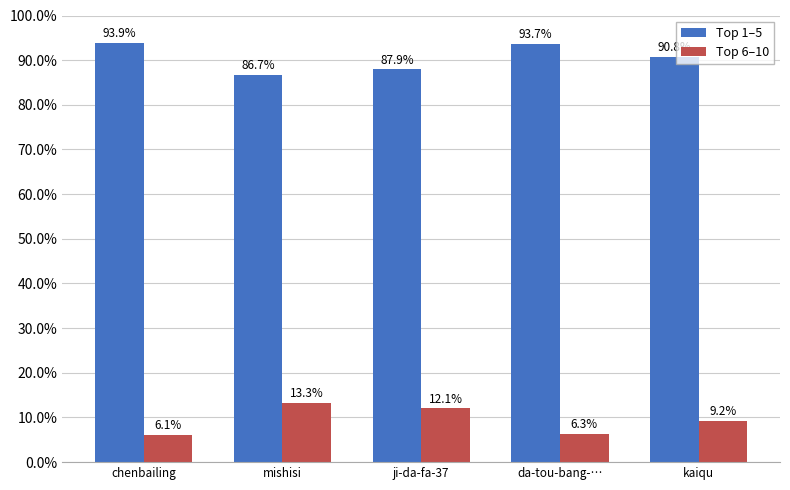

What is the difference between the maximum and second lowest values in the Top 6–10 series?

6.9